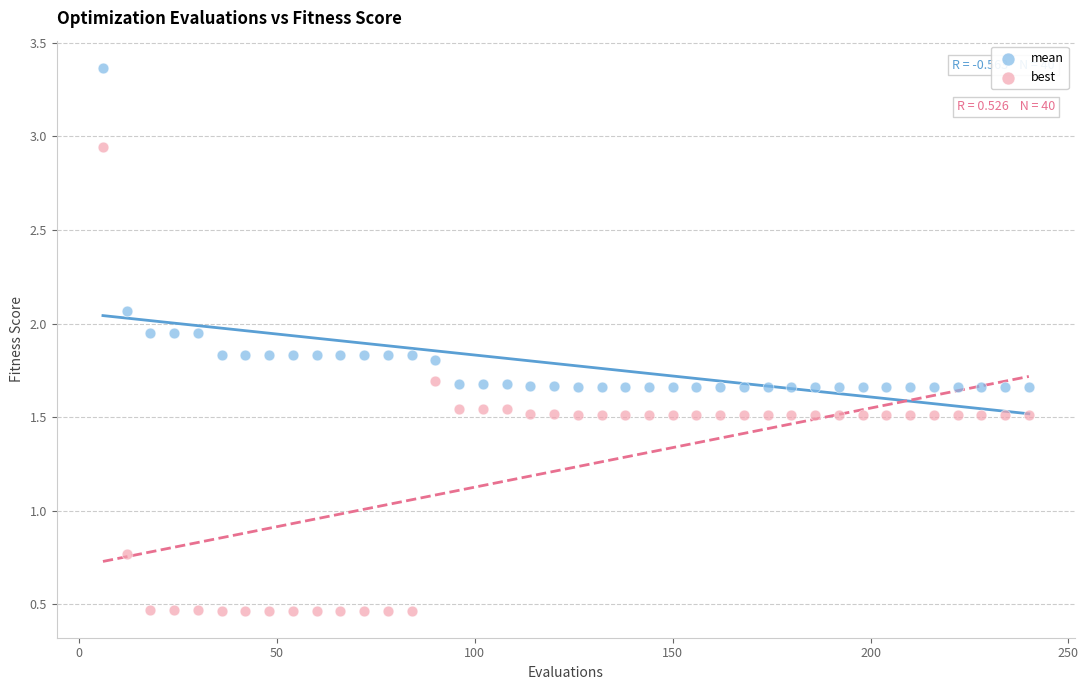

Which series contains the highest Y value?

mean